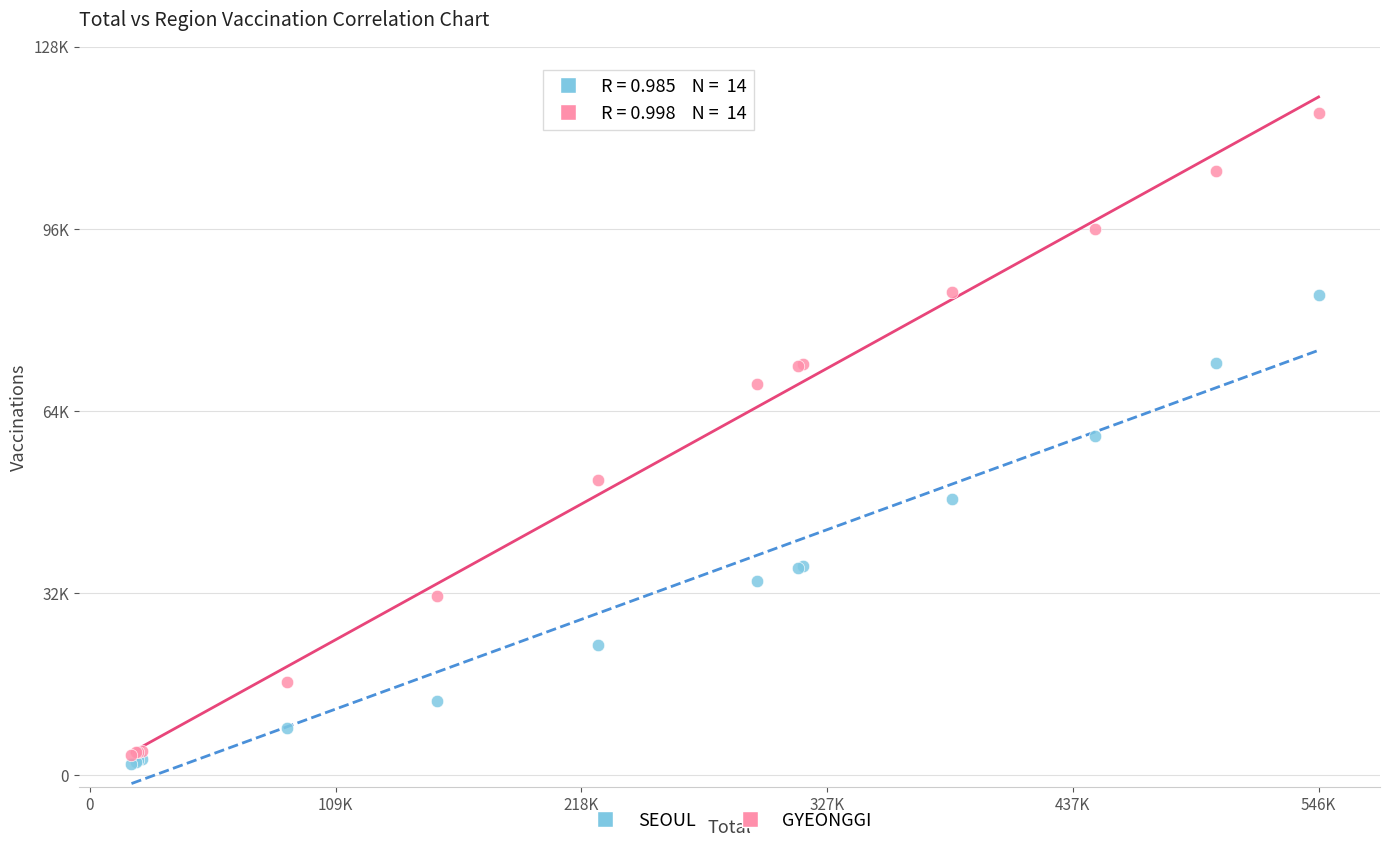

Which series contains the lowest Y value?

SEOUL